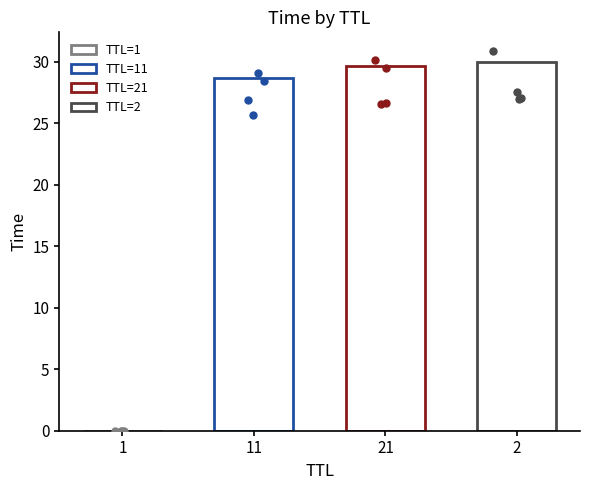

Between 2 and 1, which is larger?

2